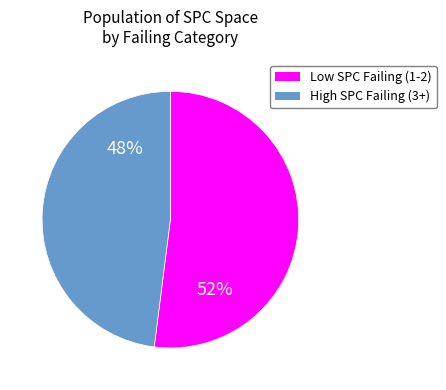

How many slices are in this pie chart?

2